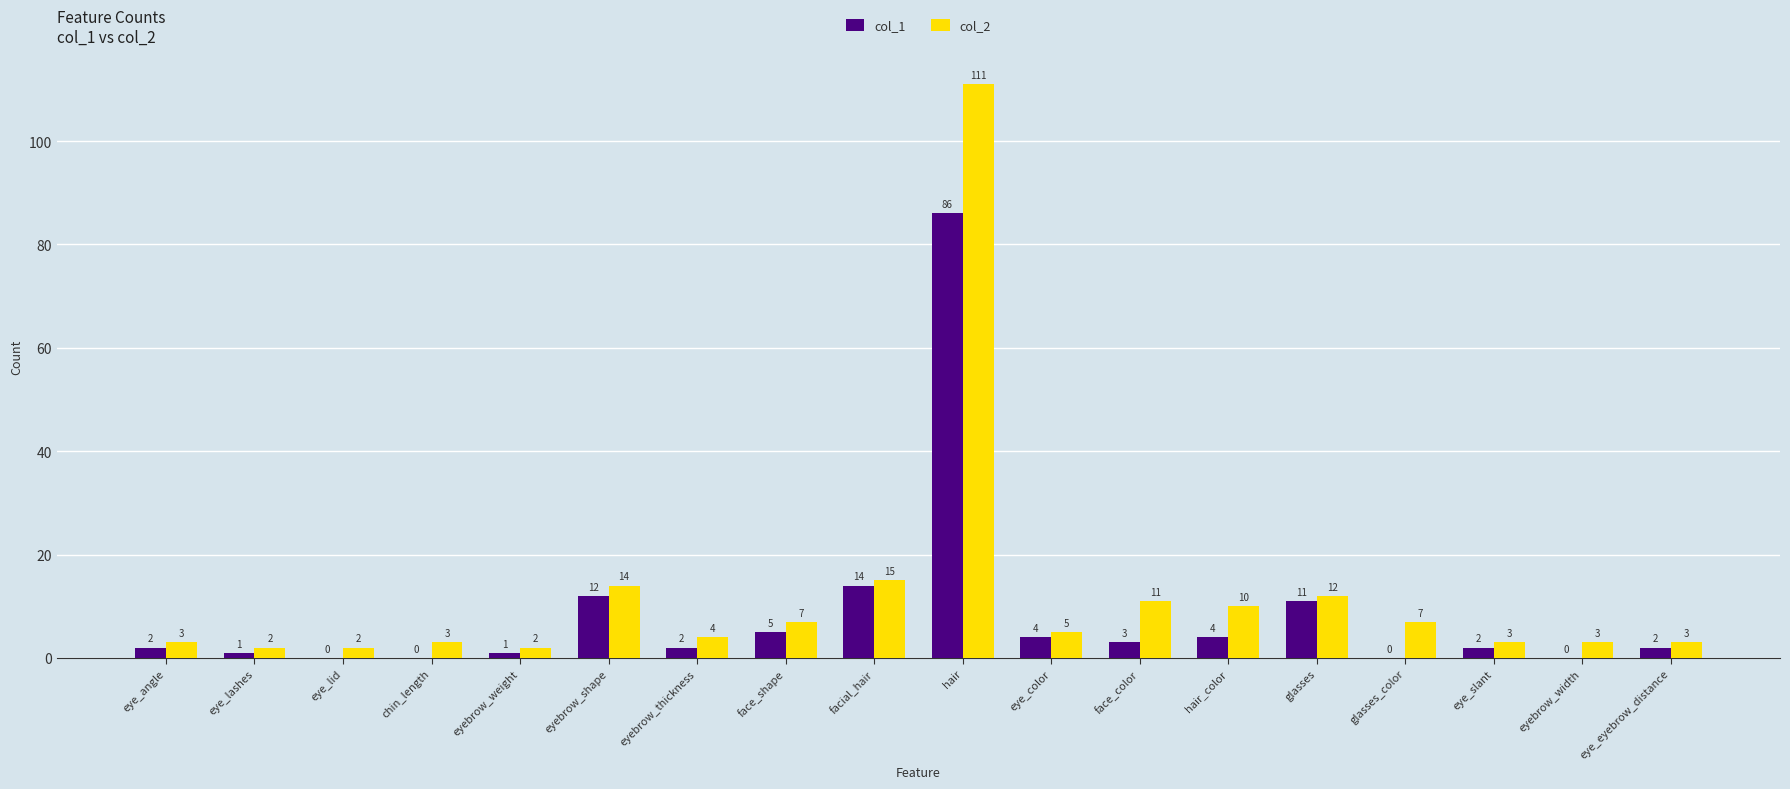

Between chin_length and eye_slant, which series saw the biggest shift?

col_1